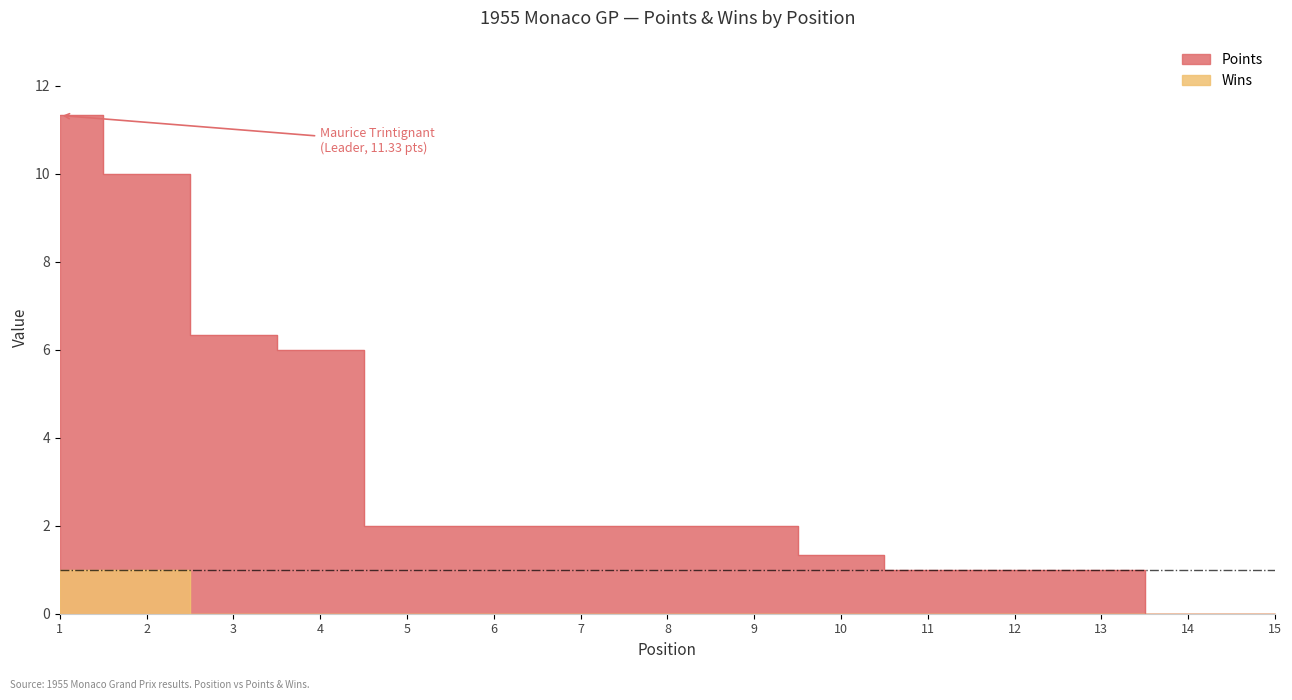

Does the chart have visible grid lines?

No